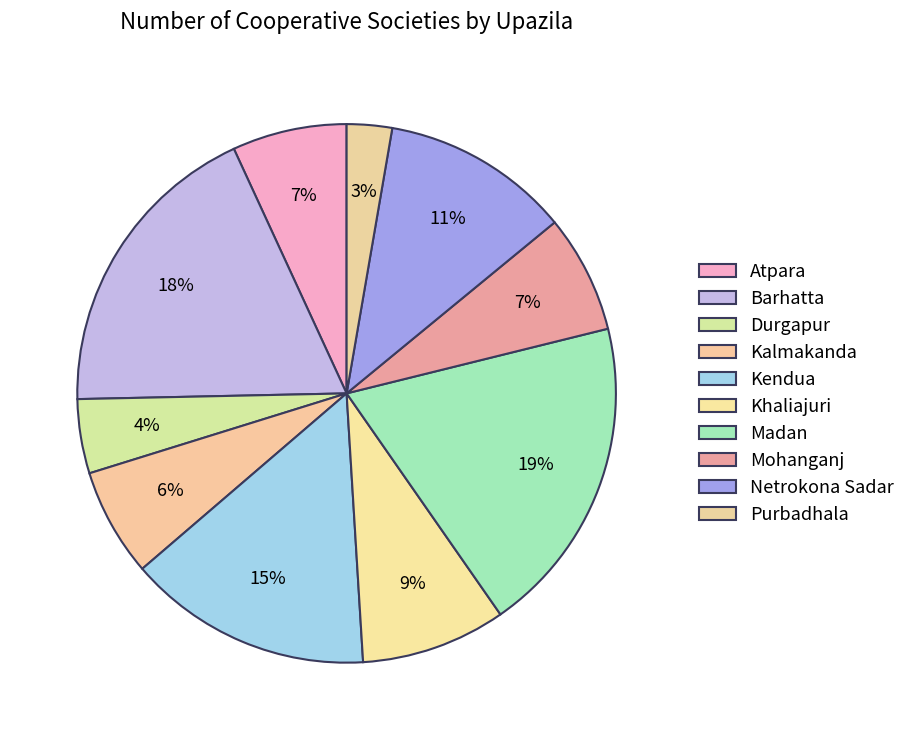

Is there a majority slice in this chart?

No